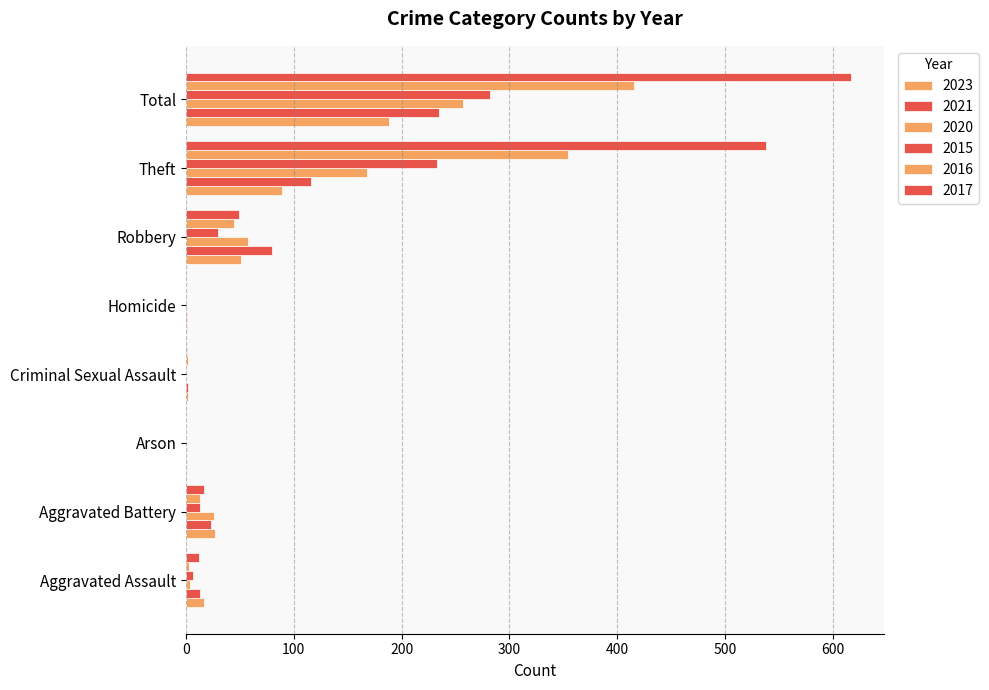

How many series are shown in this chart?

6